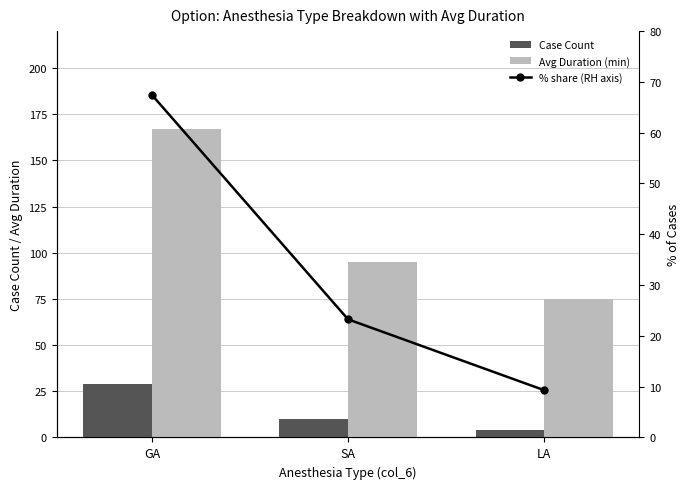

At how many categories does at least one series exceed 155?

1